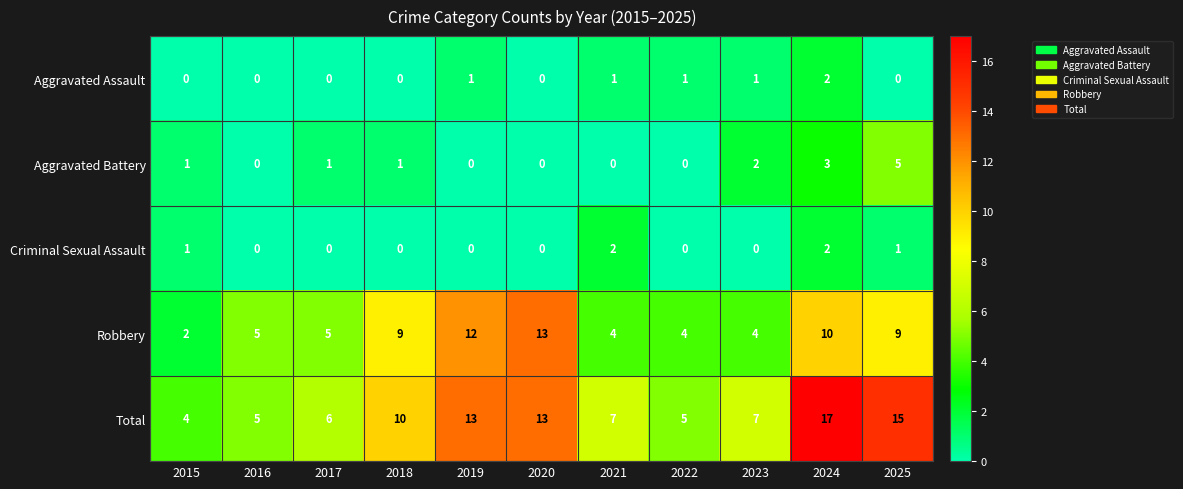

Is the value of Criminal Sexual Assault at 2015 greater than the value of Aggravated Assault at 2015?

Yes